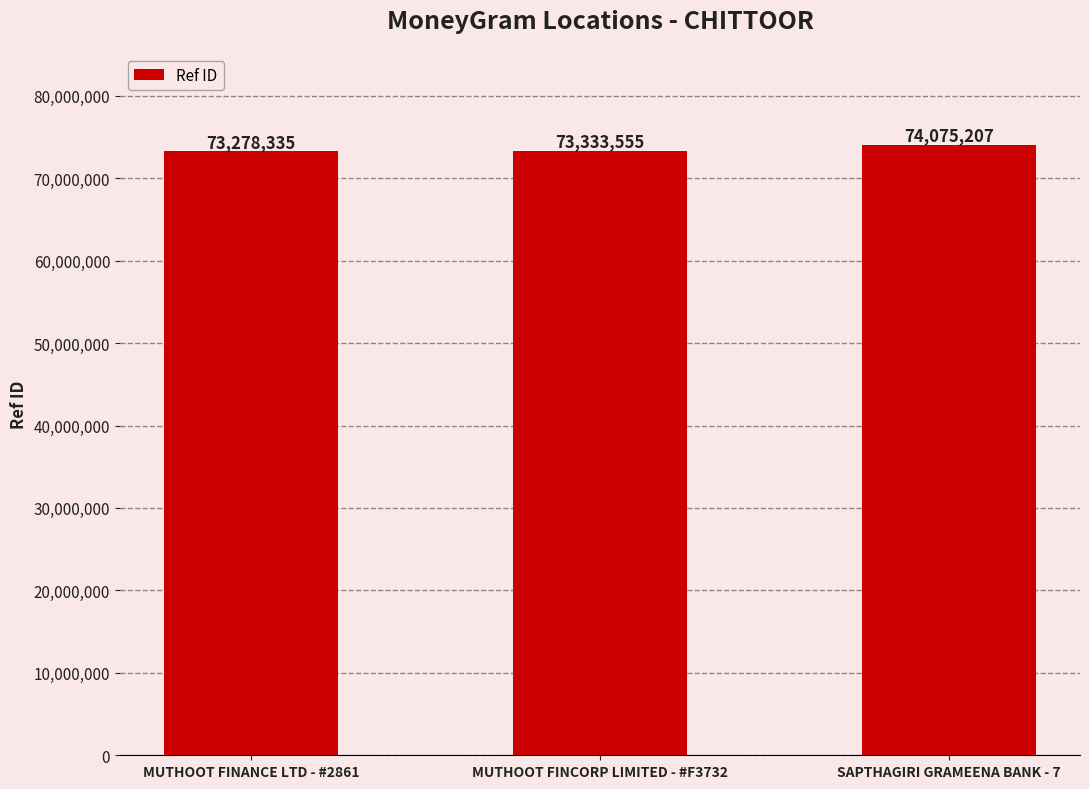

How many bars are there in total?

3